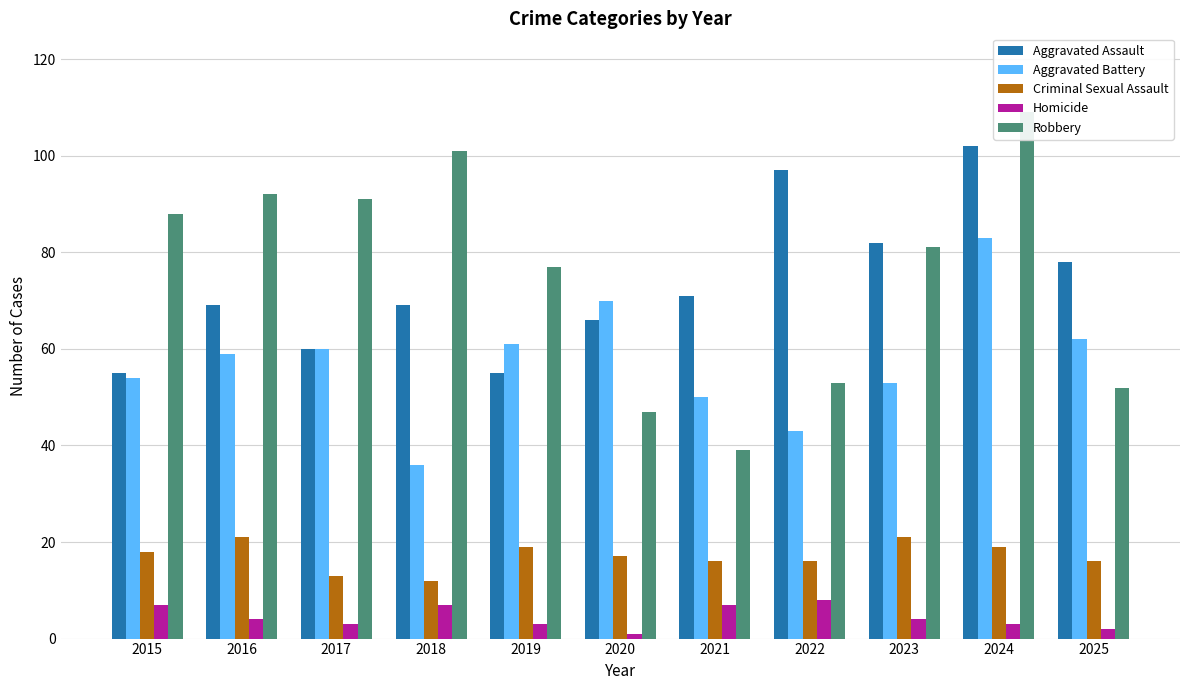

What is the average value of the Robbery series?

75